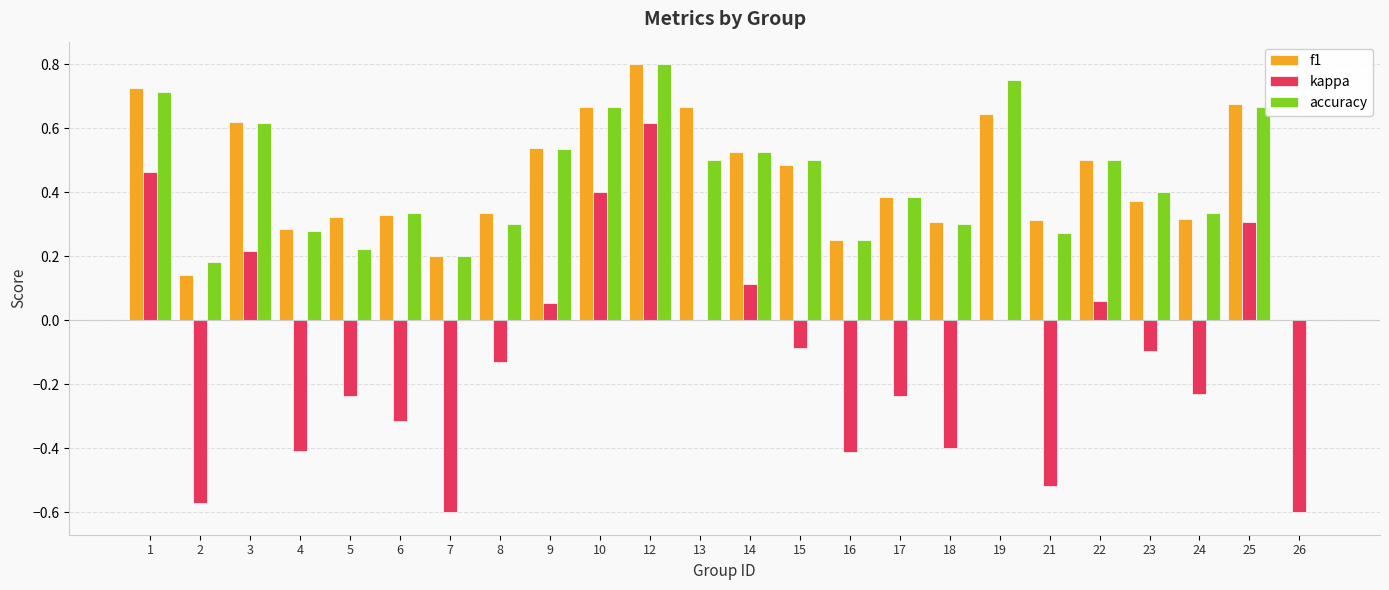

Between 4 and 12, which series saw the biggest shift?

kappa